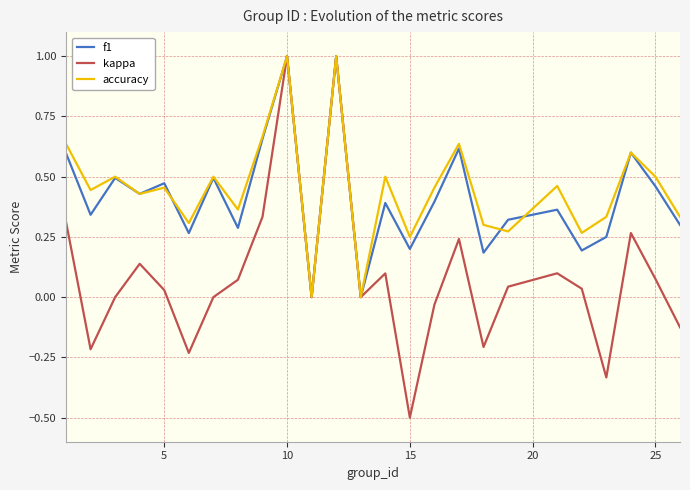

What is the maximum value for f1?

1.0